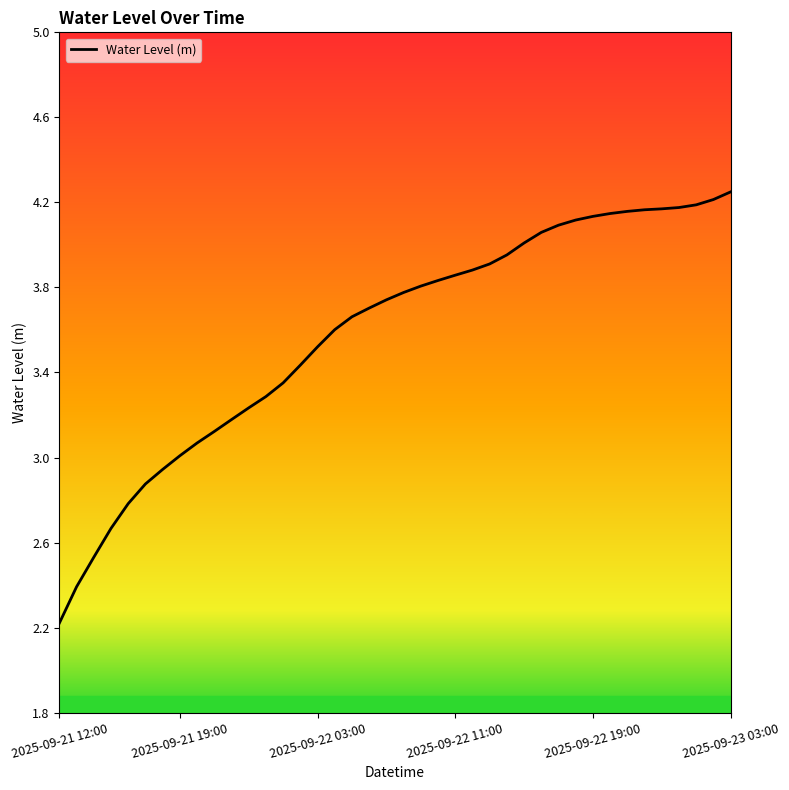

Is this an area chart (filled region under the line)?

No